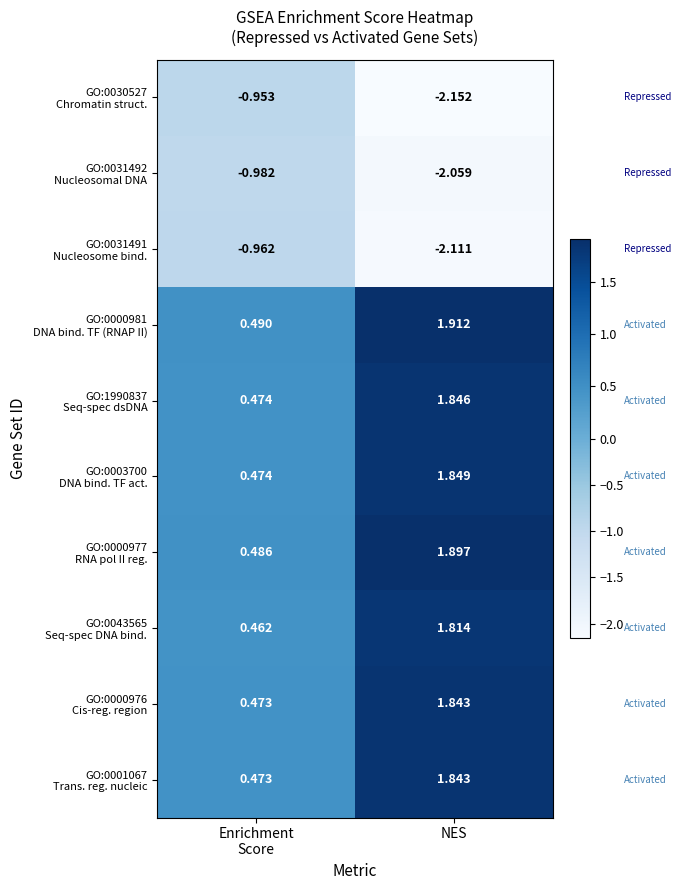

Which label corresponds to the smallest value in the chart?

NES